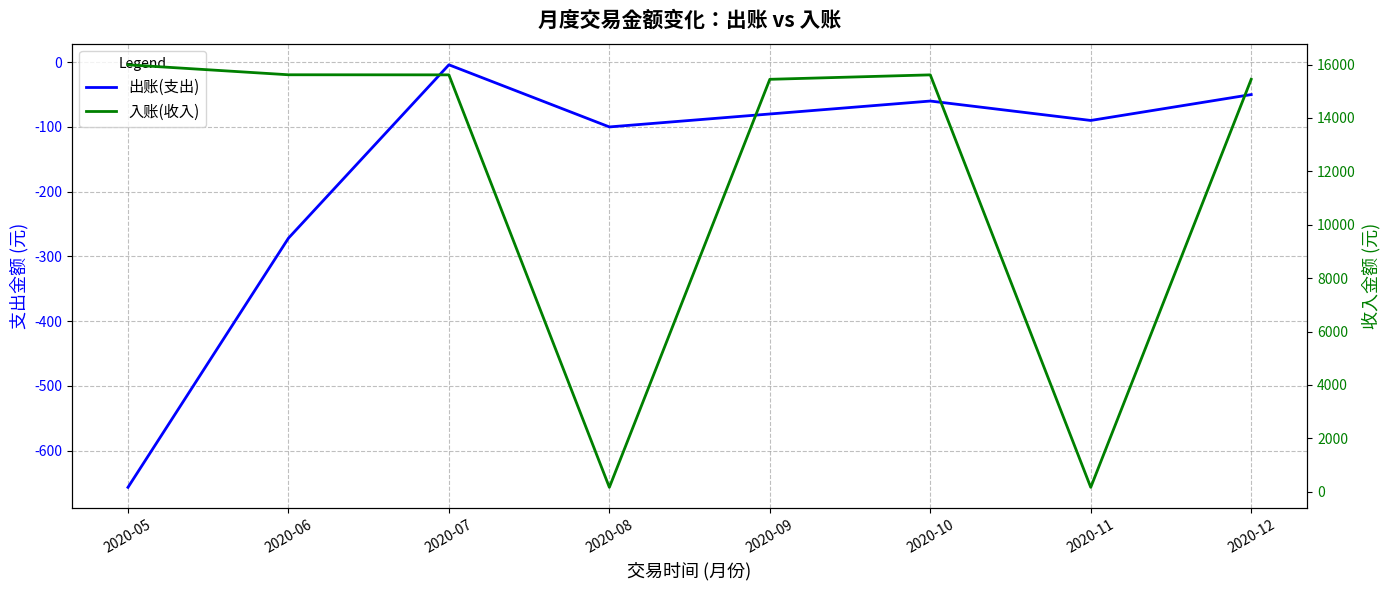

What is the highest value of the 出账(支出) series?

-4.0